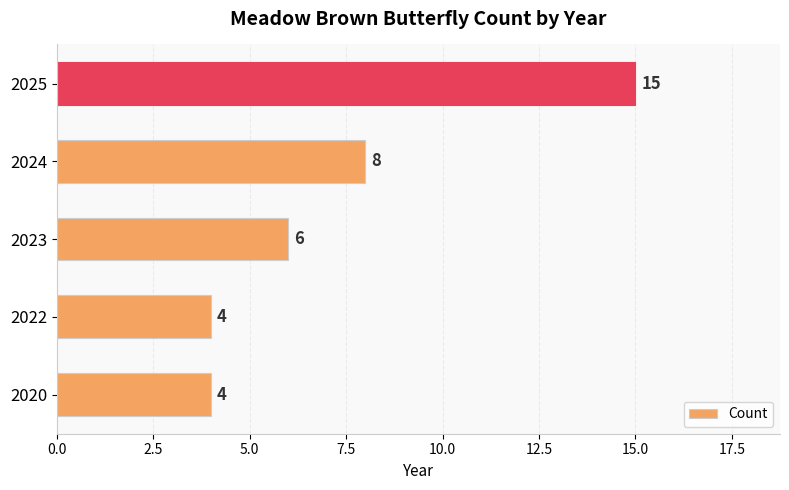

What is the approximate value at 2025, to the nearest 5?

15